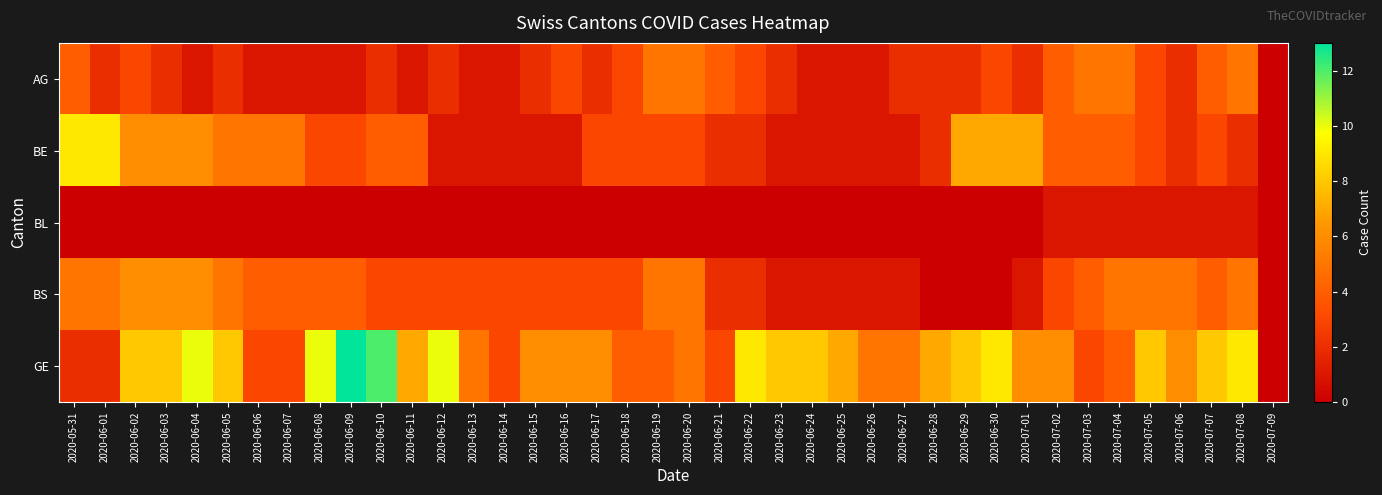

How many series are shown in this chart?

5